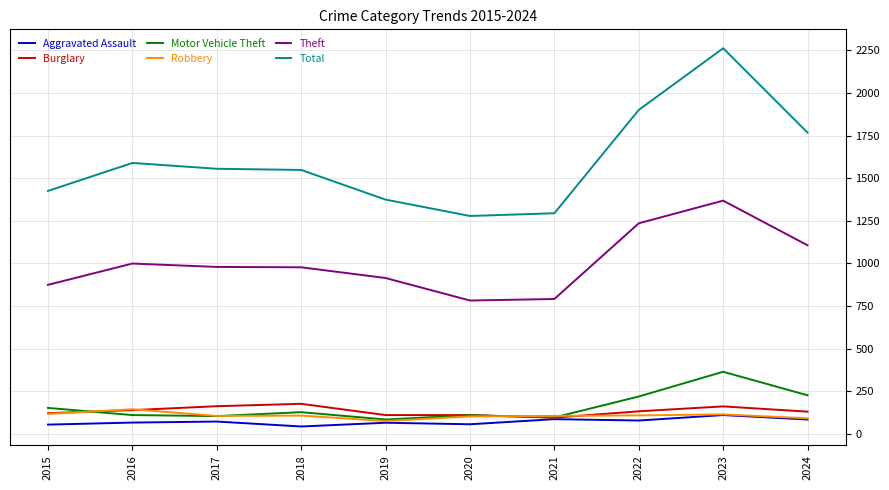

What is the maximum value shown in the chart?

2262